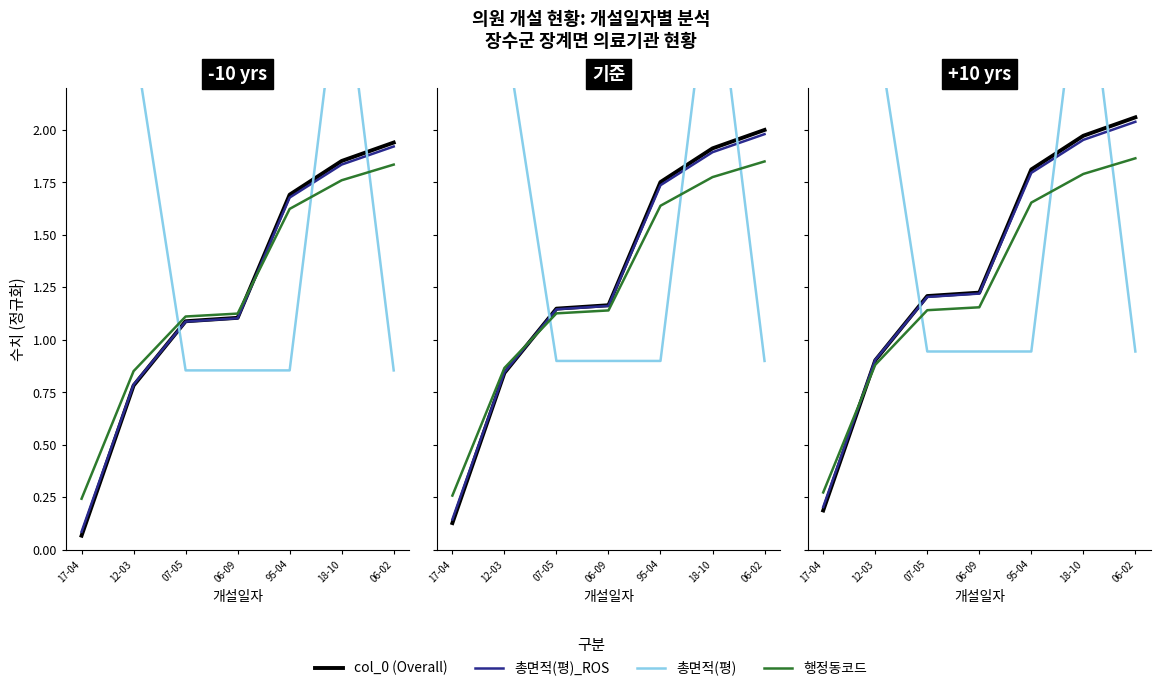

Rank the categories by col_0 value from lowest to highest.

17-04, 12-03, 07-05, 06-09, 95-04, 18-10, 06-02